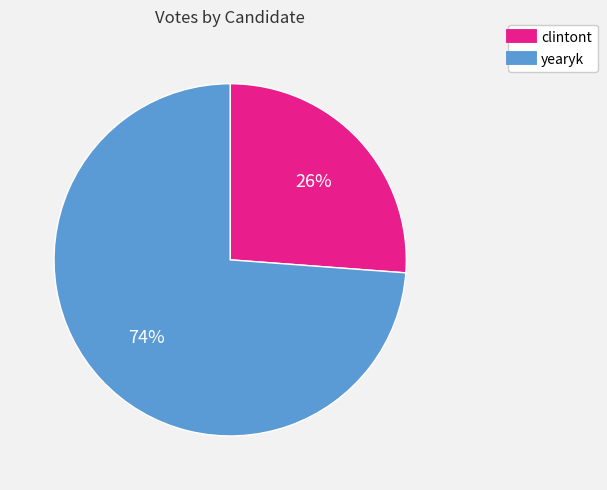

Is the sum of yearyk and clintont greater than half?

Yes